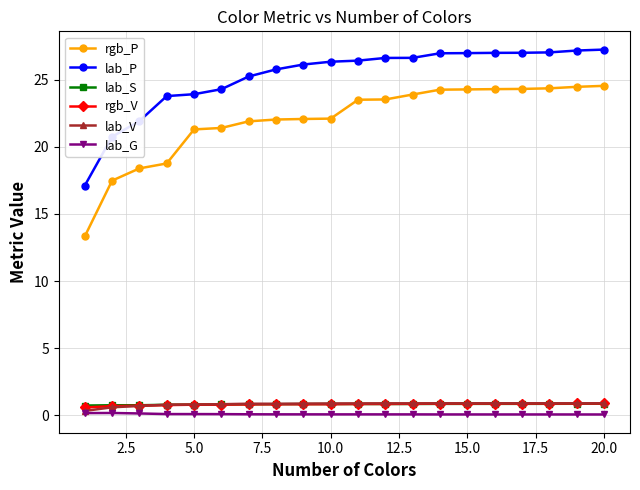

Which series has the largest total across all categories?

lab_P